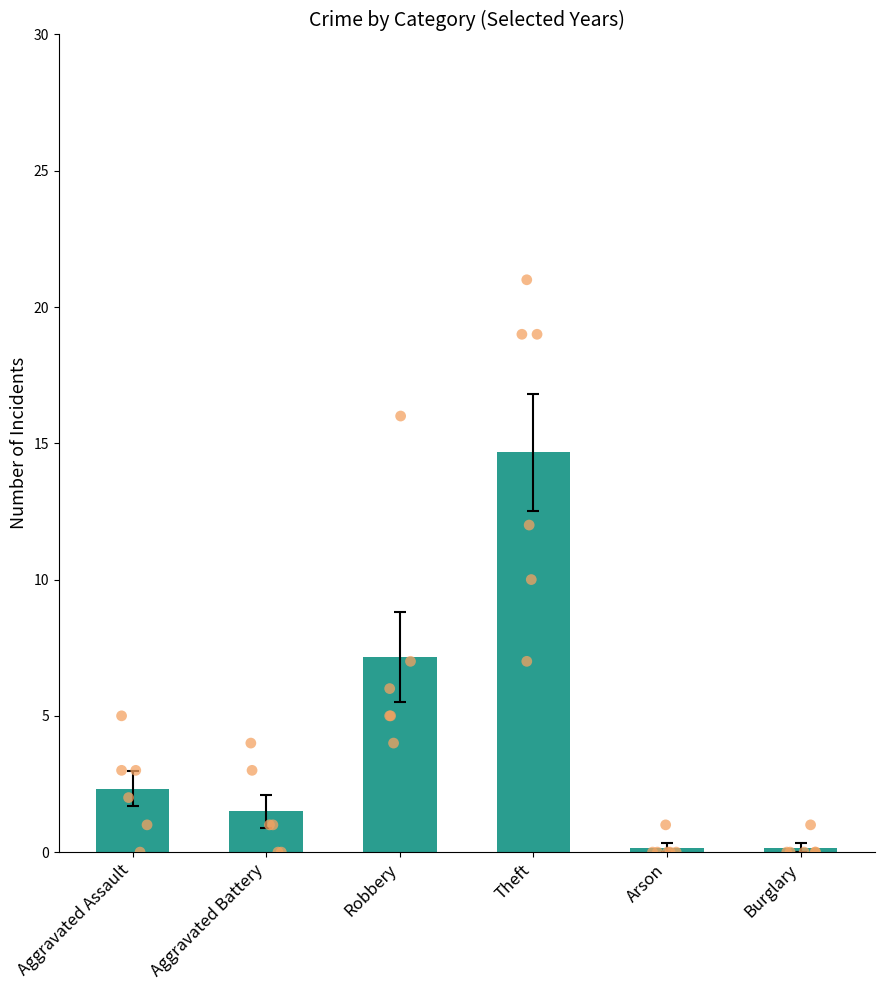

Which has a higher value, Burglary or Aggravated Battery?

Aggravated Battery